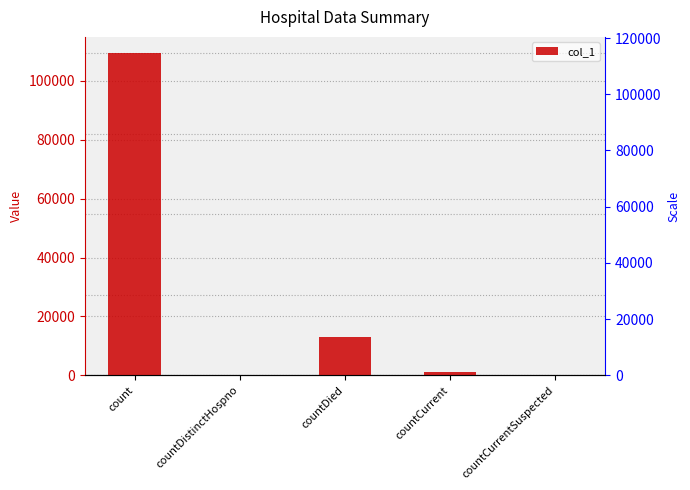

List the labels in order of value, largest first.

count, countDied, countCurrent, countDistinctHospno, countCurrentSuspected